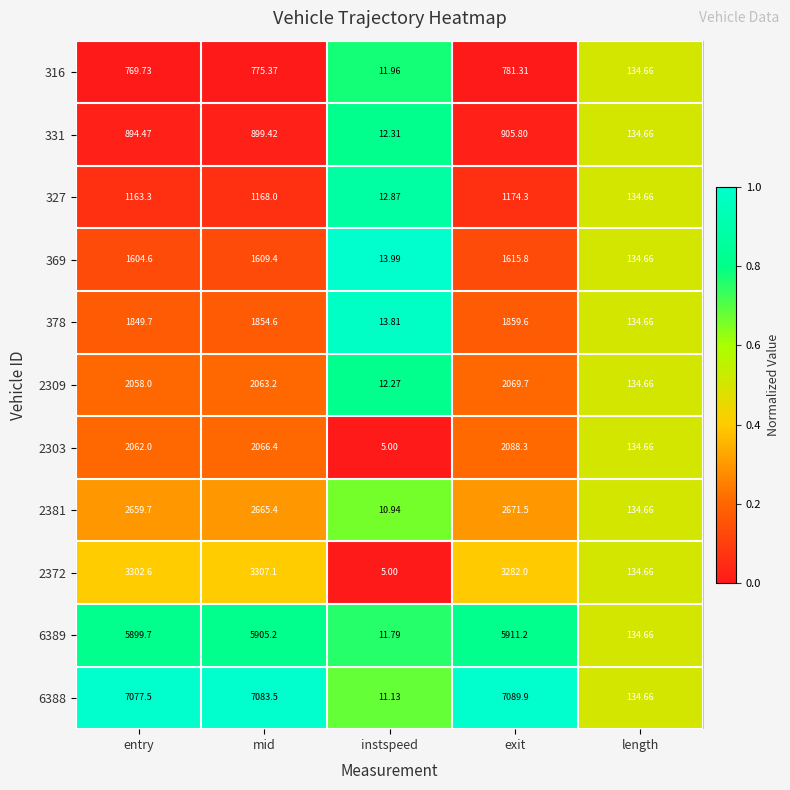

At which label is 316 closest to 396?

length